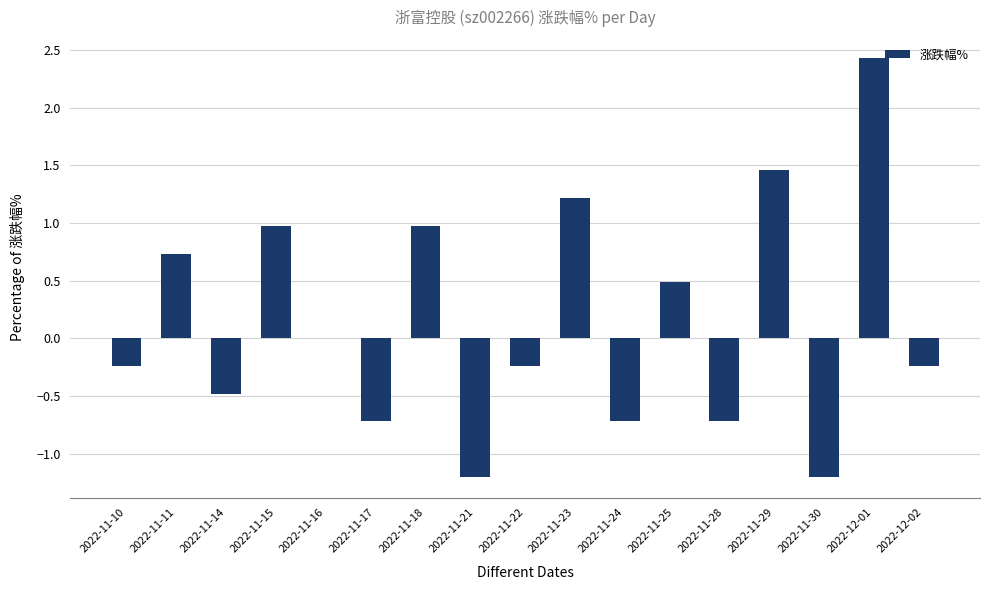

What is the sum of the values at 2022-11-14 and 2022-11-29?

1.0